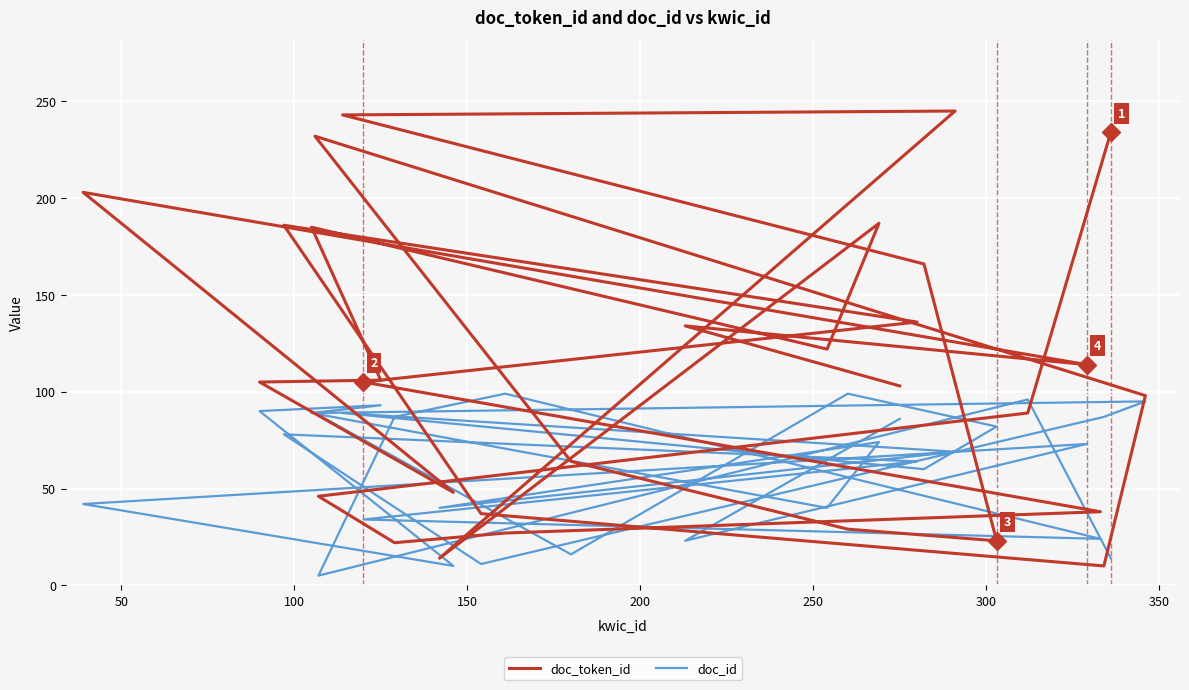

What is the greatest value displayed?

245